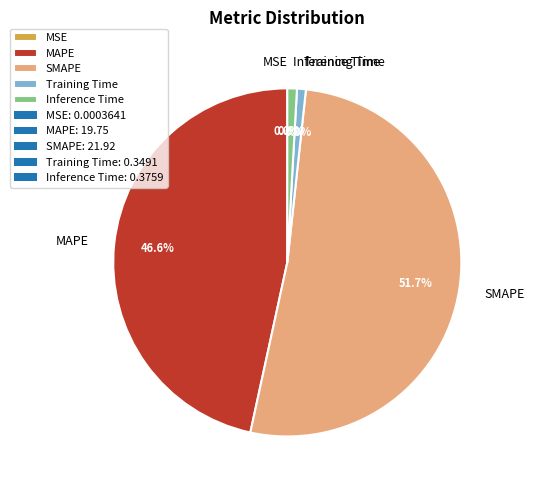

Between SMAPE and MAPE, which is larger?

SMAPE